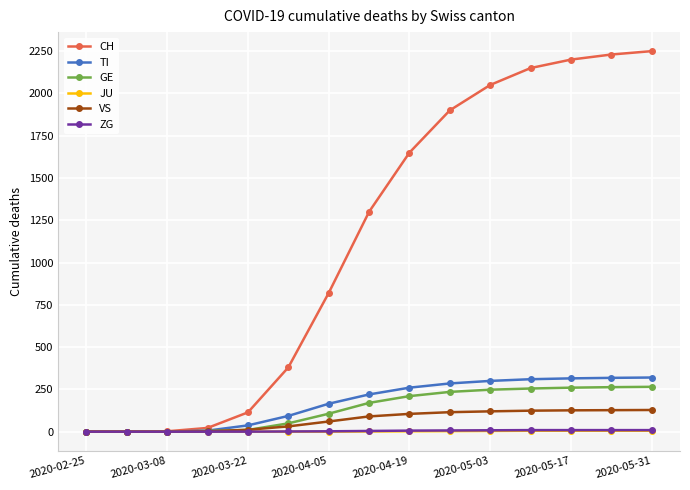

How many series are shown in this chart?

6